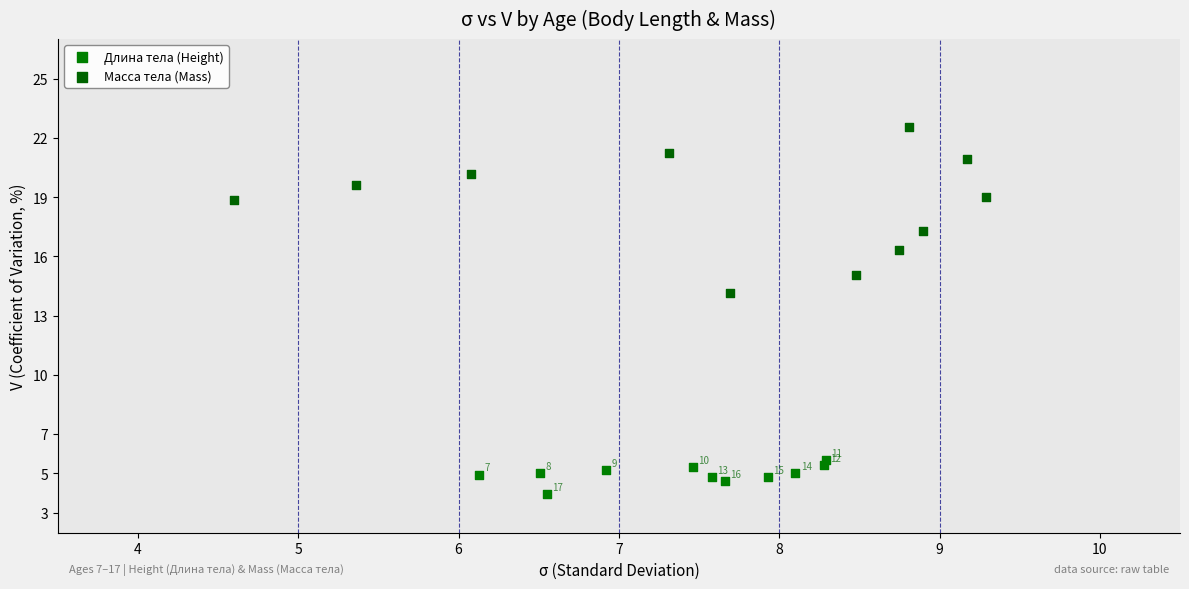

Which series reaches the minimum Y coordinate?

Длина тела (Height)